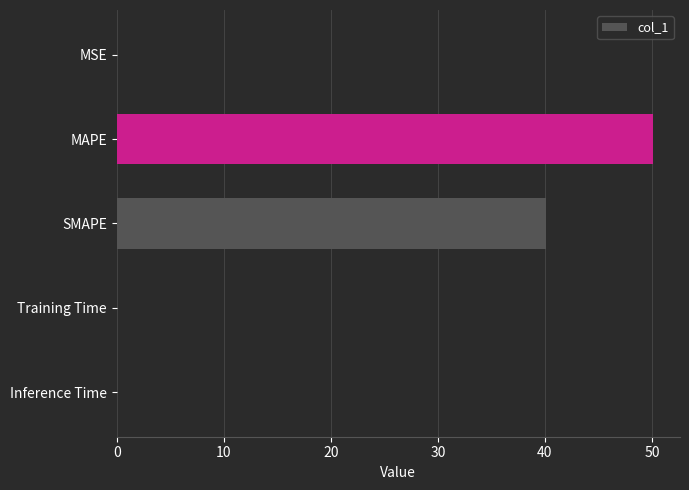

What is the ratio of the value at SMAPE to the value at MAPE?

0.8